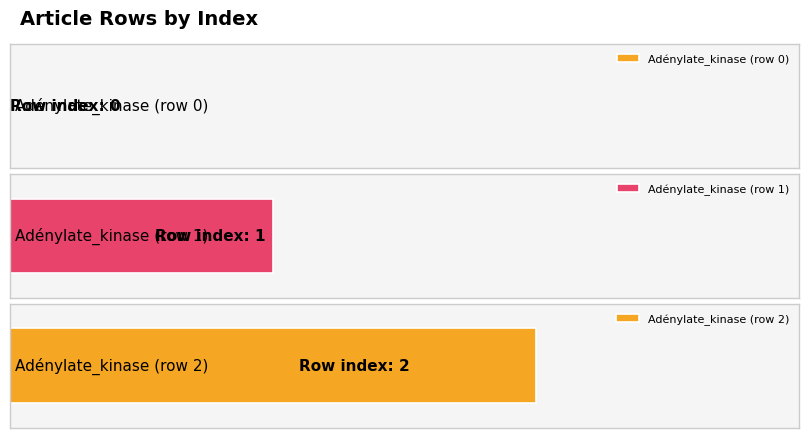

What is the maximum value shown in the chart?

2